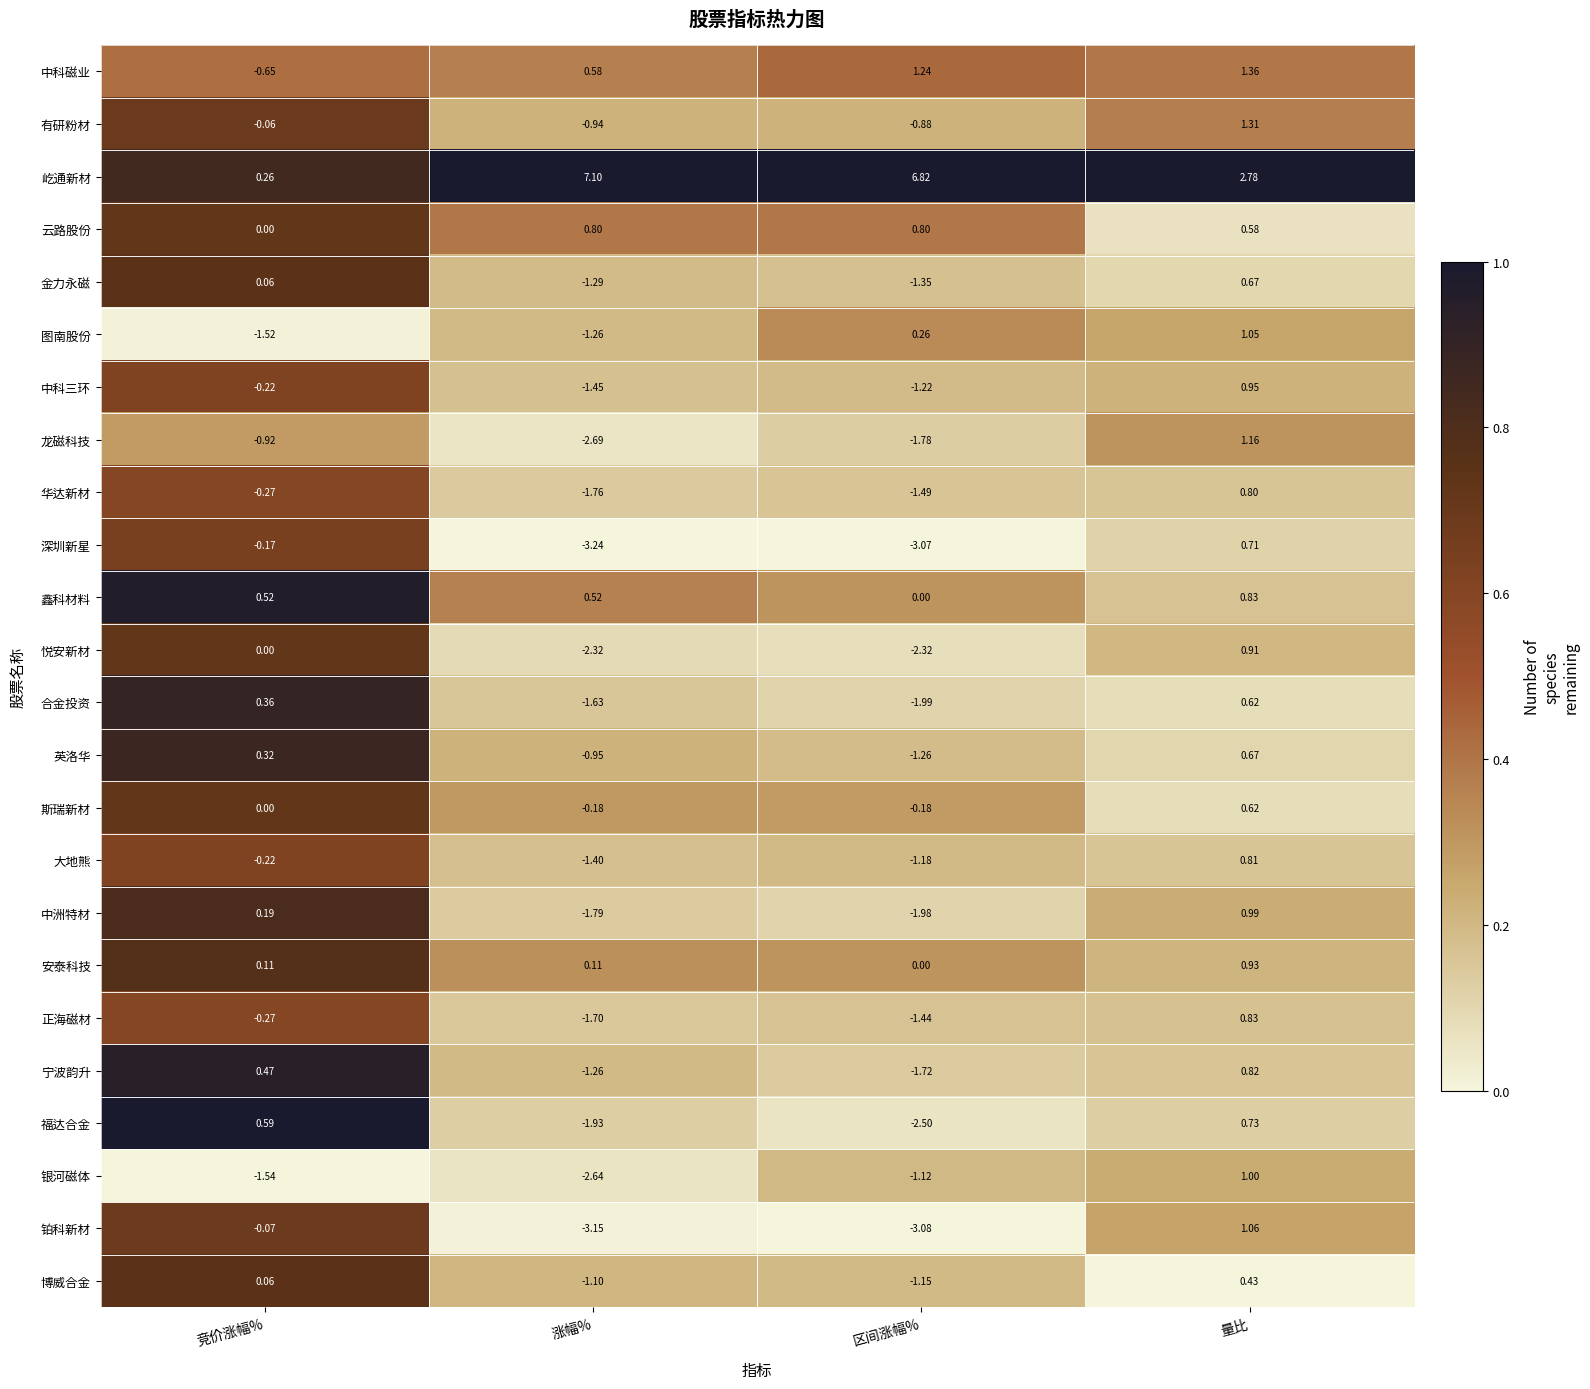

List the labels in order of 有研粉材 value, smallest first.

涨幅%, 区间涨幅%, 竞价涨幅%, 量比